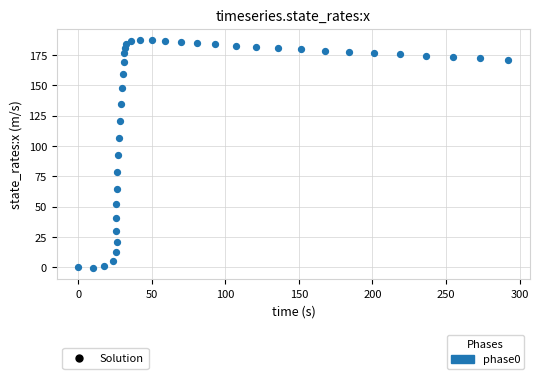

What is the range of Y values (max minus min)?

187.8